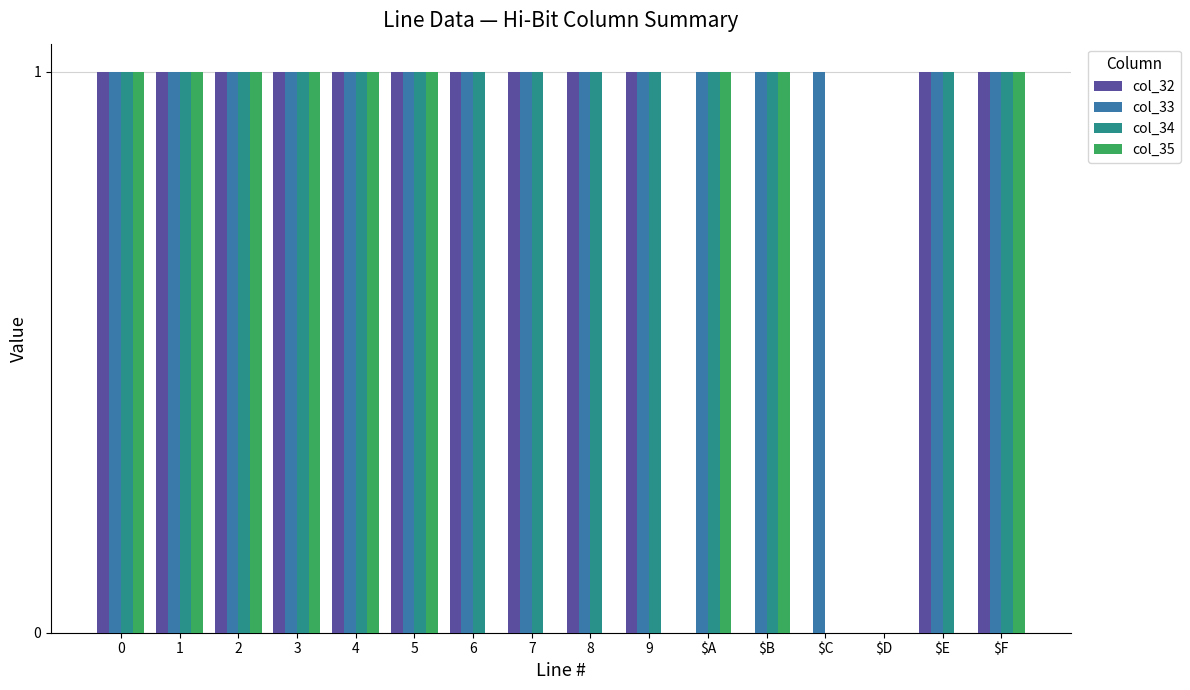

What is the sum of all col_33 values?

15